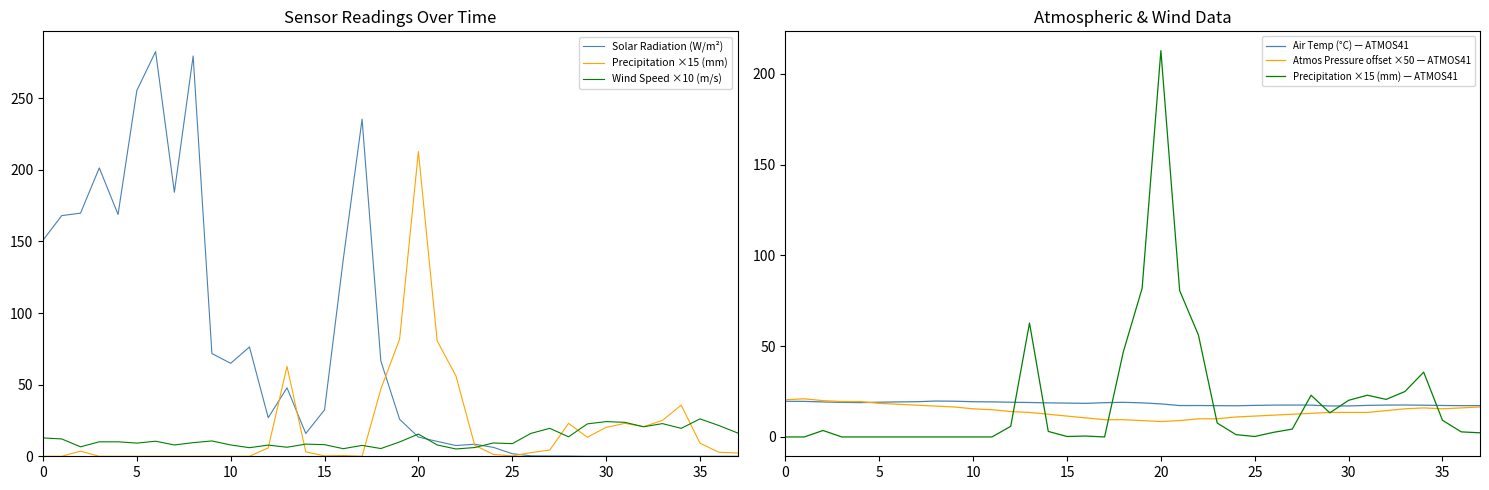

Reading left to right, list all the values displayed in this chart.

Solar Radiation (W/m²): 150.8	168.0	169.7	201.3	168.8	255.3	282.5	184.3	279.4	71.7	64.9	76.3	26.9	47.8	15.9	32.4	137.7	235.3	66.5	25.8	13.4	10.4	7.5	8.4	6.2	1.8	0.3	0.2	0.2	0.0	0.0	0.0	0.0	0.0	0.0	0.0	0.0	0.0
Precipitation ×15 (mm): 0.0	0.0	3.6	0.0	0.0	0.0	0.0	0.0	0.0	0.0	0.0	0.0	5.9	62.7	3.1	0.3	0.5	0.0	46.9	81.8	212.7	80.5	56.1	7.7	1.3	0.3	2.6	4.3	23.0	13.3	20.2	23.0	20.7	25.0	35.7	9.2	2.8	2.3
Wind Speed ×10 (m/s): 12.8	12.1	6.6	10.1	10.1	9.2	10.5	7.9	9.5	10.7	7.9	6.0	7.8	6.3	8.5	8.1	5.3	7.6	5.4	10.0	15.5	7.9	5.1	6.1	9.3	8.8	16.0	19.5	13.6	22.6	24.2	23.7	20.6	22.8	19.5	26.1	21.5	16.3
Air Temp (°C): 19.6	19.6	19.3	19.0	18.9	19.1	19.3	19.4	19.8	19.7	19.4	19.3	19.1	19.0	18.8	18.6	18.5	18.9	19.1	18.8	18.2	17.3	17.3	17.2	17.2	17.4	17.5	17.6	17.5	17.1	17.1	17.4	17.6	17.6	17.5	17.3	17.2	17.2
Atmos Pressure offset ×50 (kPa-85): 20.5	21.0	20.0	19.5	19.5	18.5	18.0	17.5	17.0	16.5	15.5	15.0	14.0	13.5	12.5	11.5	10.5	9.5	9.5	9.0	8.5	9.0	10.0	10.0	11.0	11.5	12.0	12.5	13.0	13.5	13.5	13.5	14.5	15.5	16.0	15.5	16.0	16.5